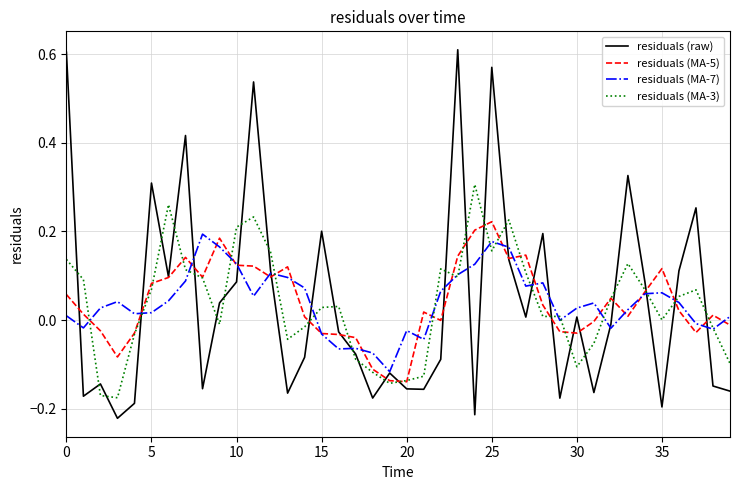

Which series has the largest range (max minus min)?

residuals (raw)